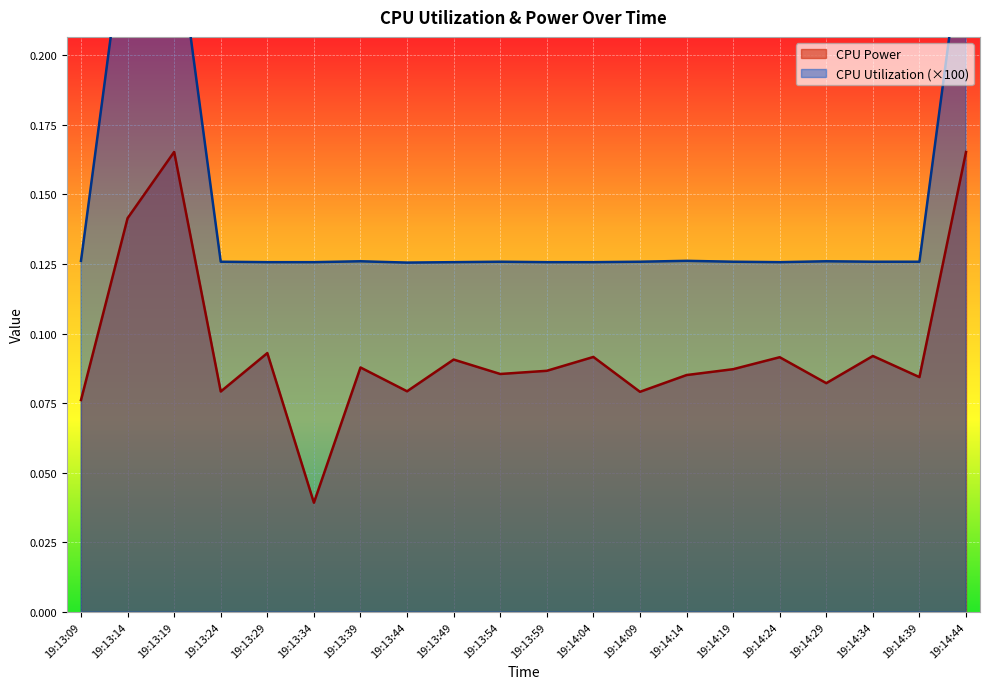

True or false: CPU Utilization and CPU Power intersect in this chart.

False